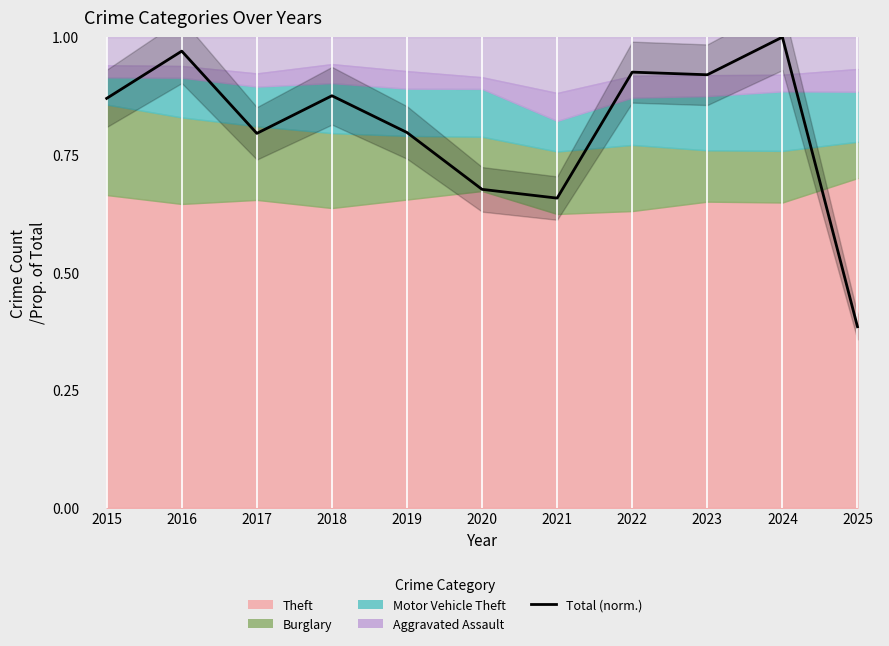

Where is the first local maximum?

2016